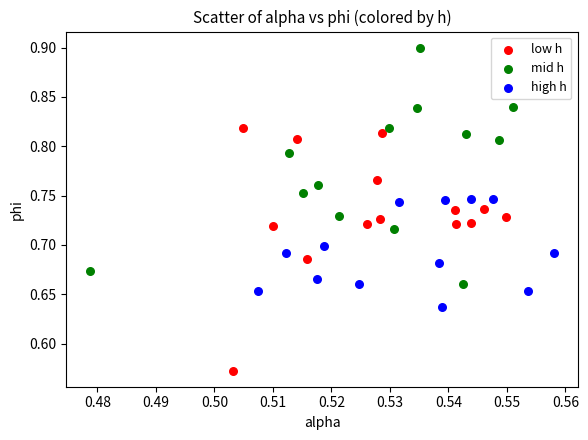

Which series reaches the minimum Y coordinate?

low h